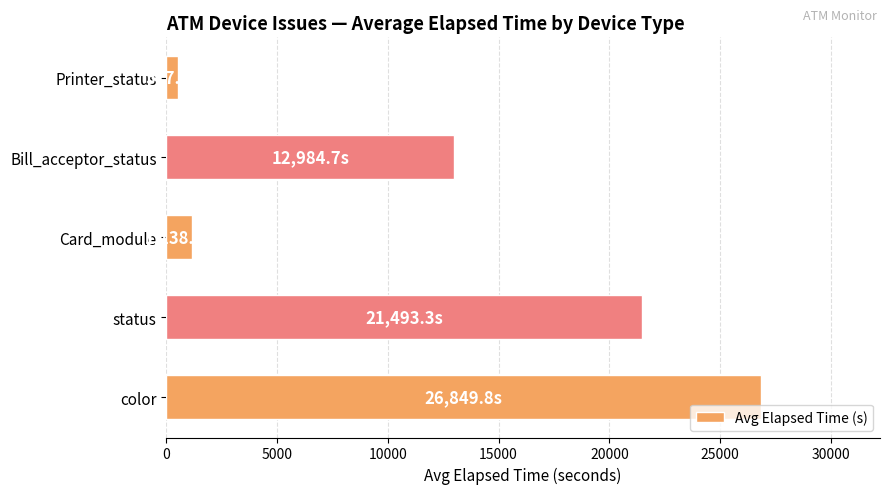

How many bars are there in total?

5